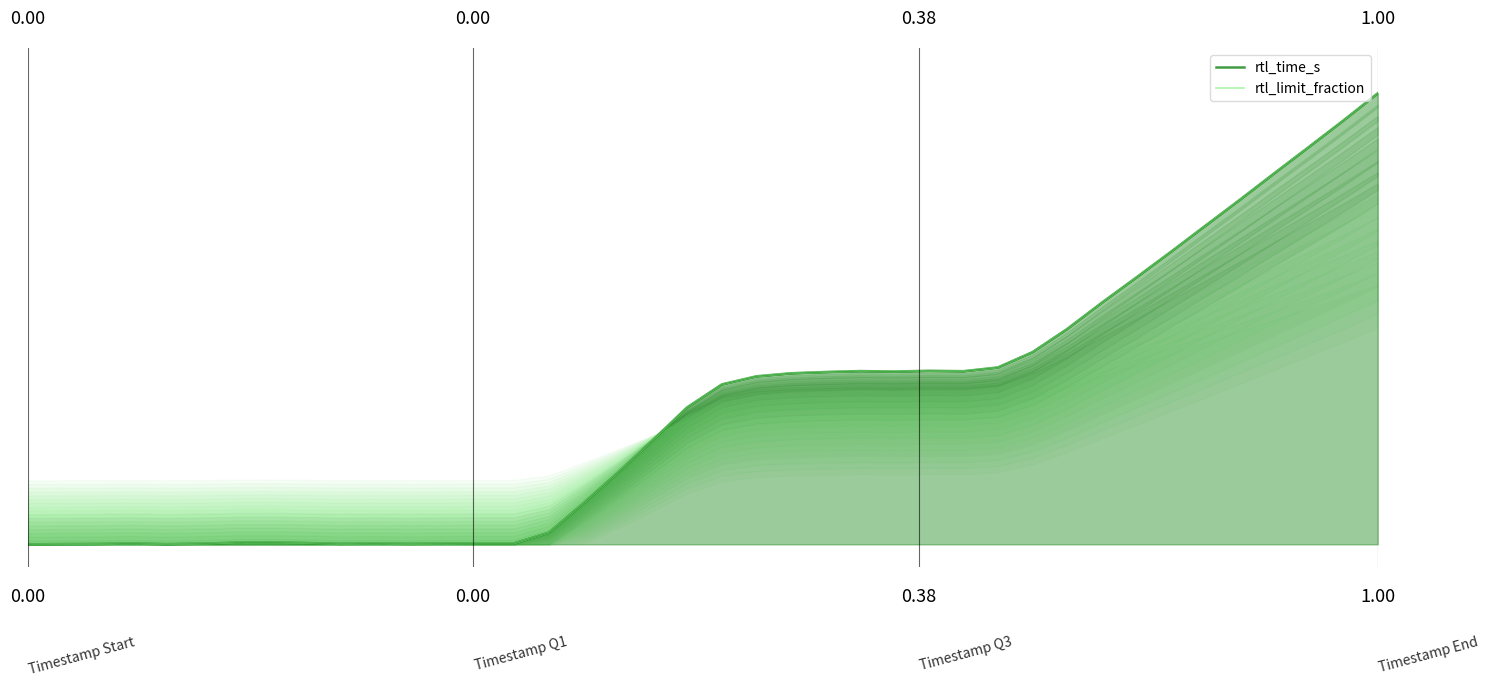

How many times do rtl_limit_fraction and rtl_time_s cross each other?

6